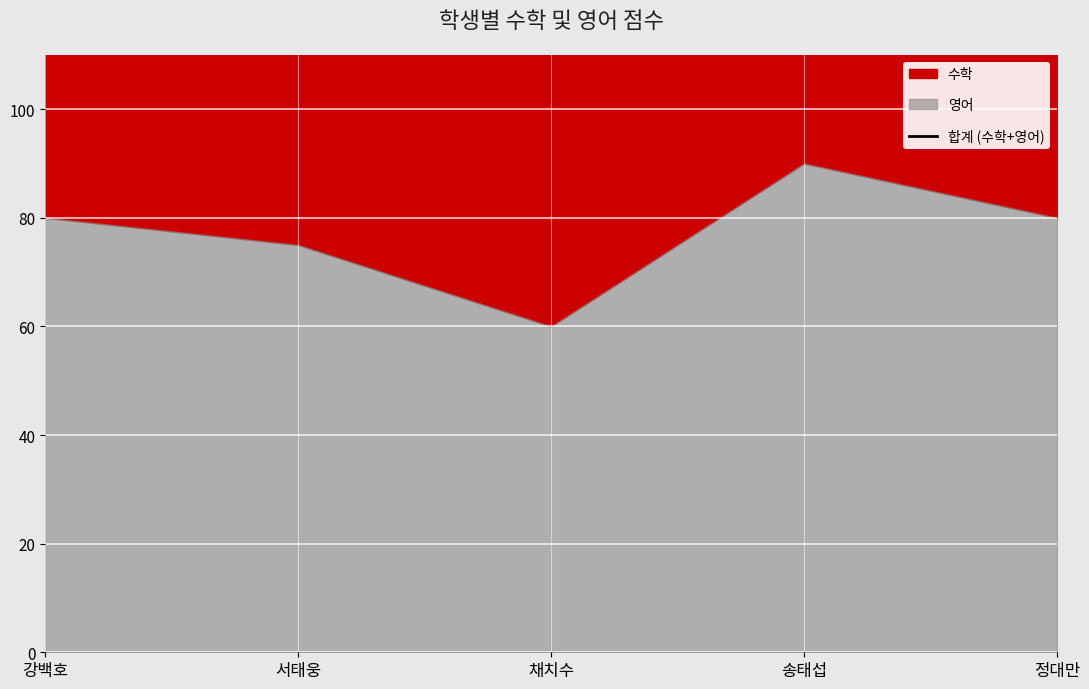

List the labels in order of value, smallest first.

채치수, 송태섭, 서태웅, 정대만, 강백호